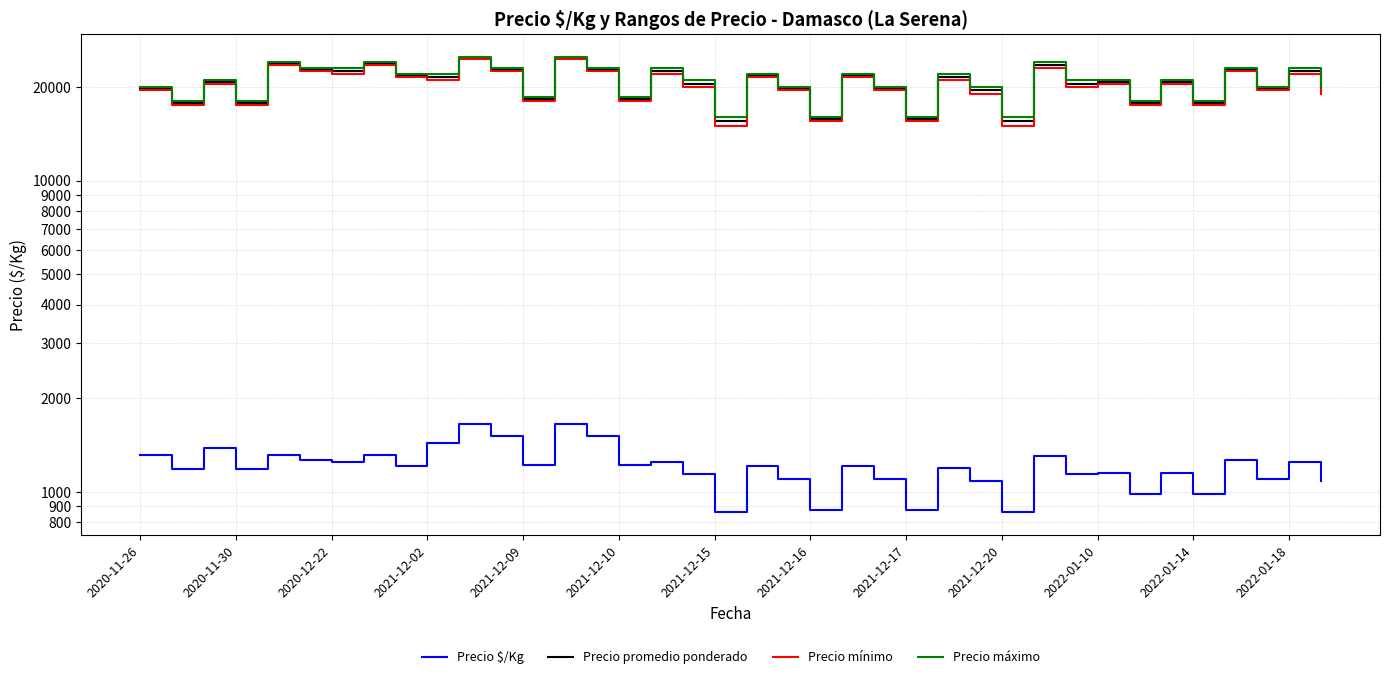

True or false: Precio promedio ponderado and Precio mínimo cross at least once.

False